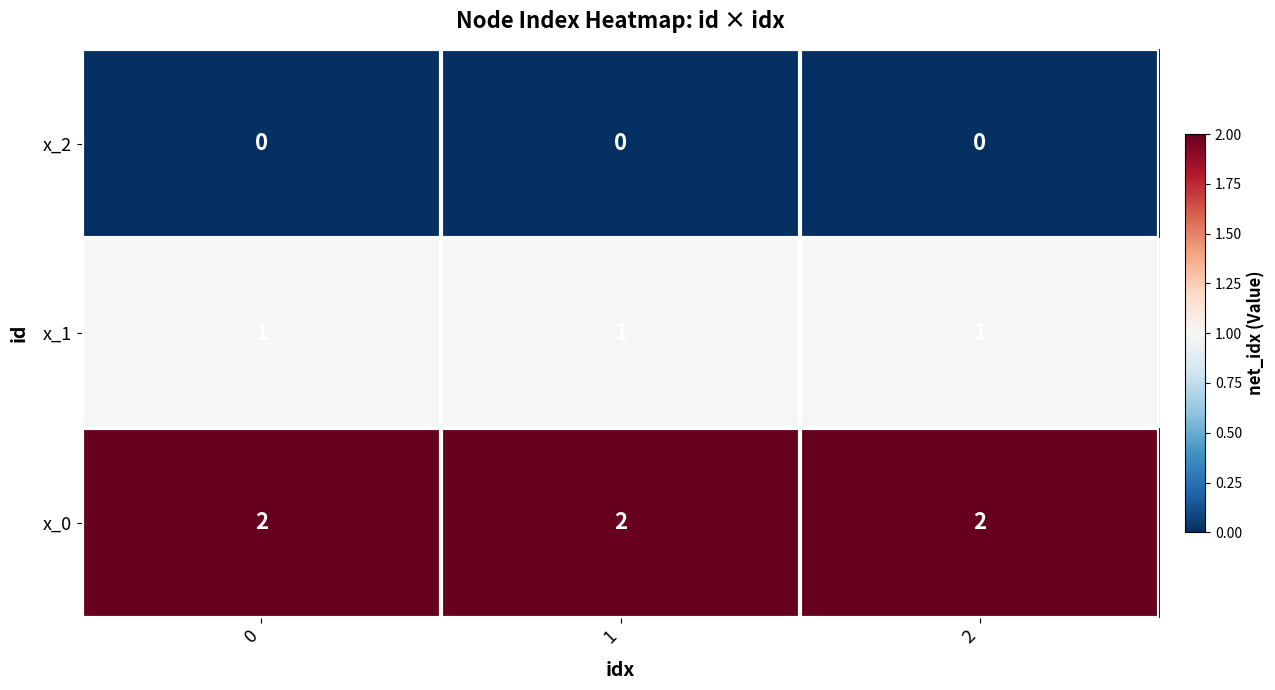

The value of x_1 at 1 is 1. True or false?

True